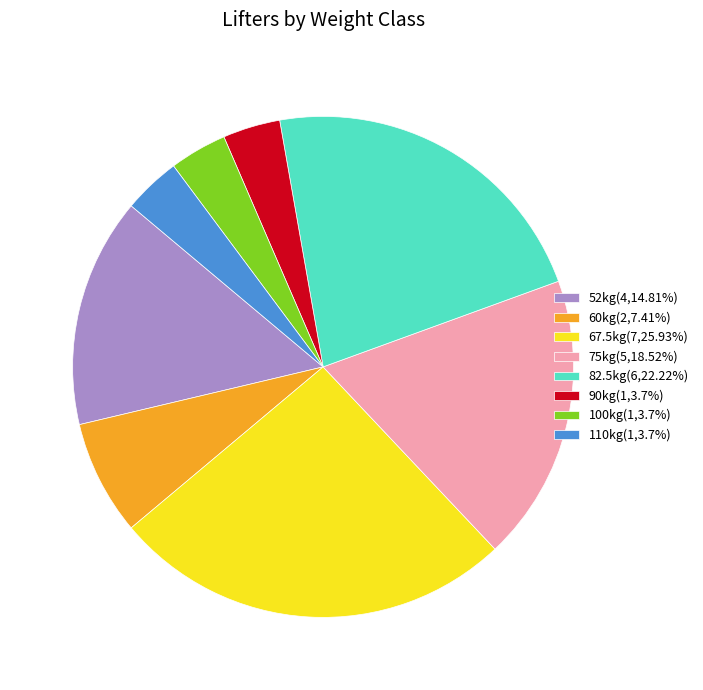

Is there any slice that represents more than half of the pie?

No